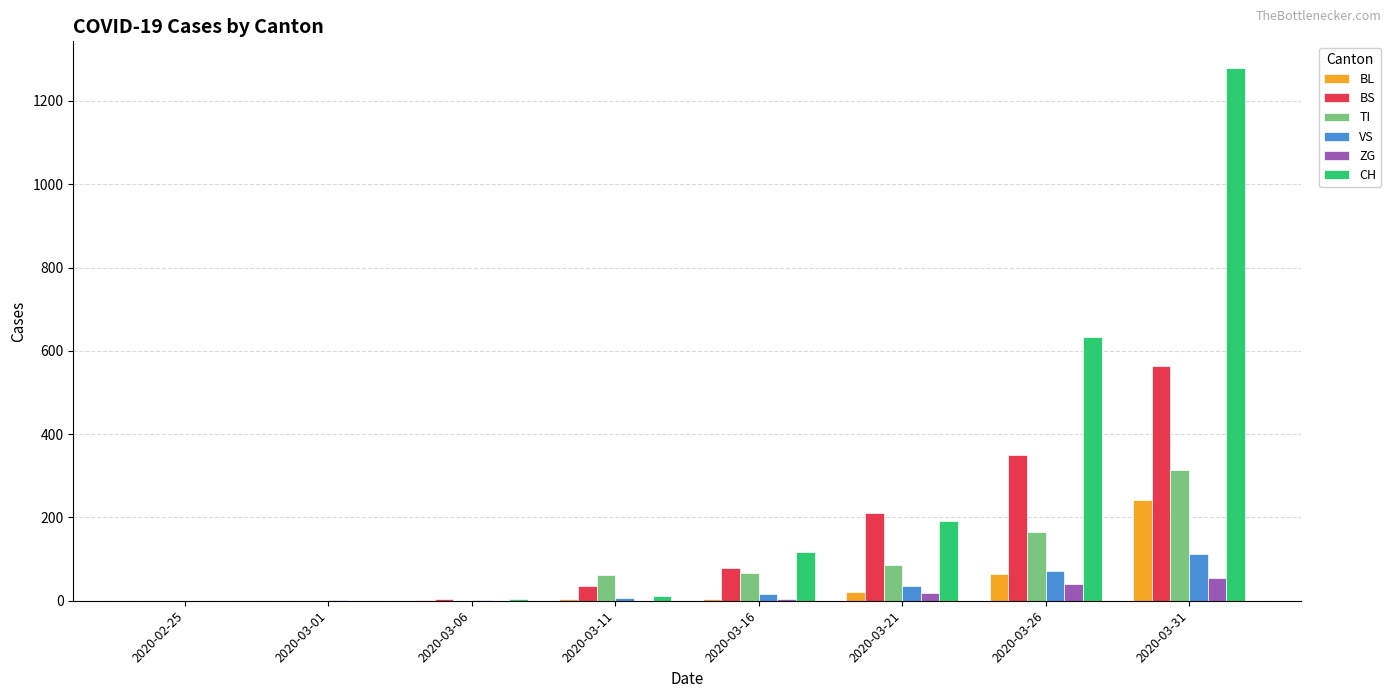

What is the sum of the VS values at 2020-03-31 and 2020-03-21?

147